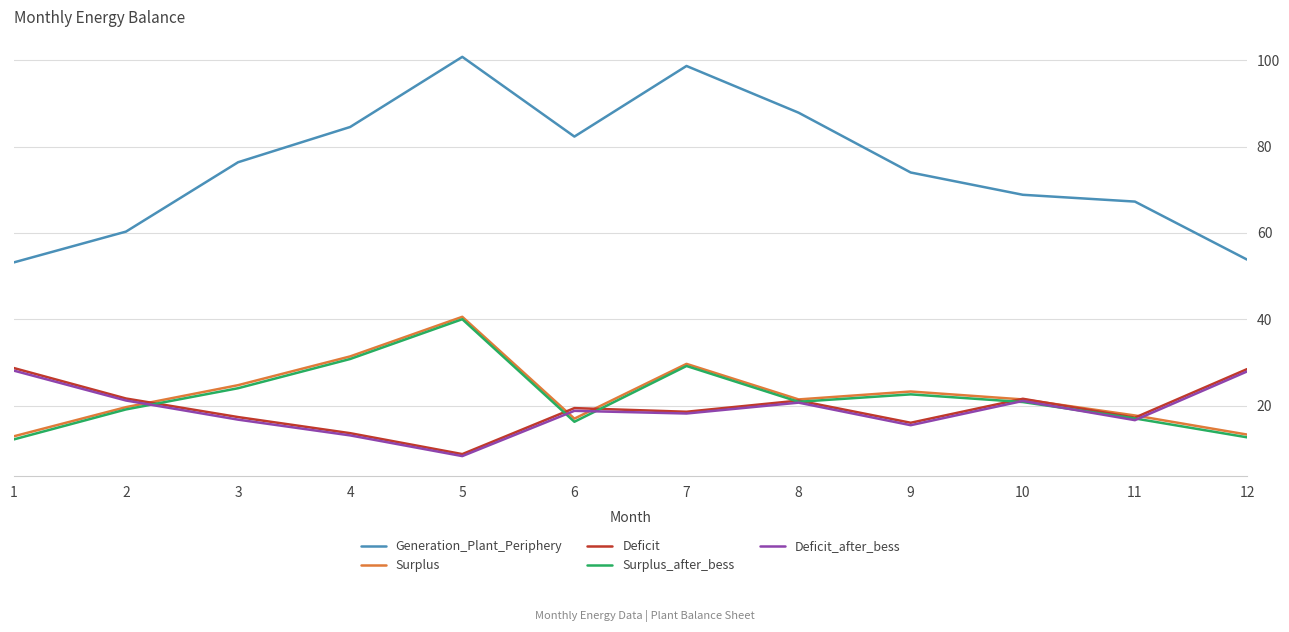

Where do Deficit_after_bess and Surplus first cross each other?

2 and 3